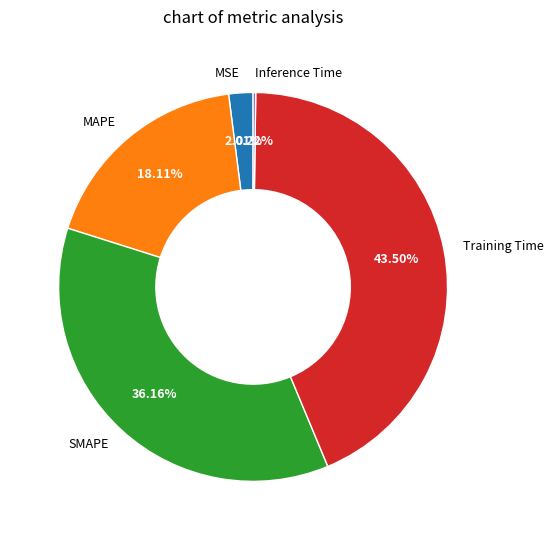

Is the sum of MAPE and MSE greater than half?

No